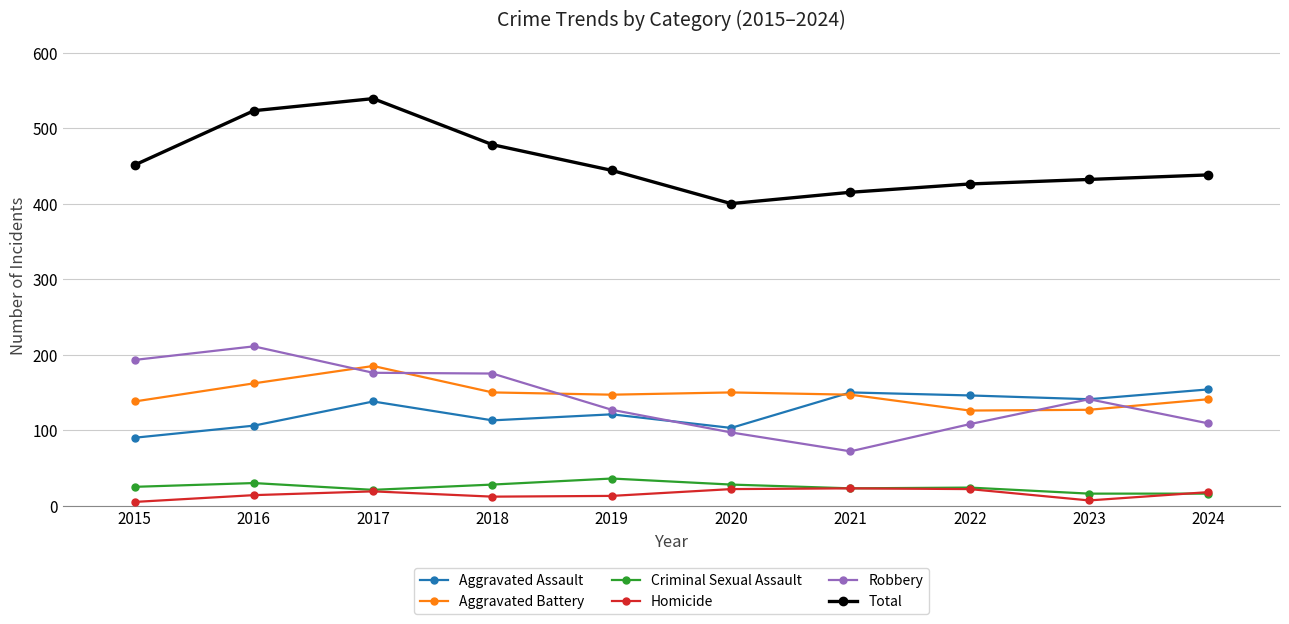

The value of Robbery at 2016 is 349. True or false?

False